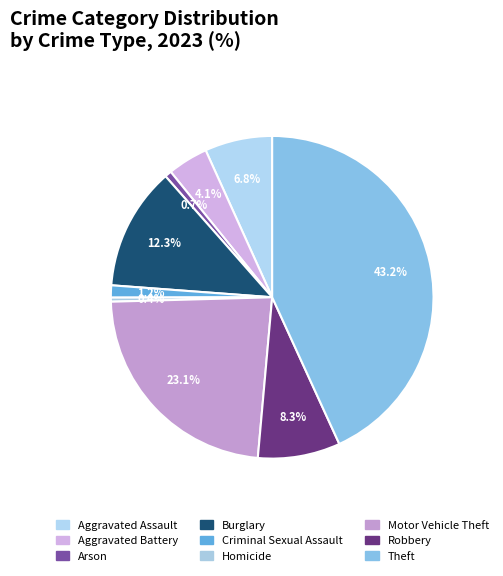

What percentage is the Motor Vehicle Theft slice, to the nearest percent?

23%